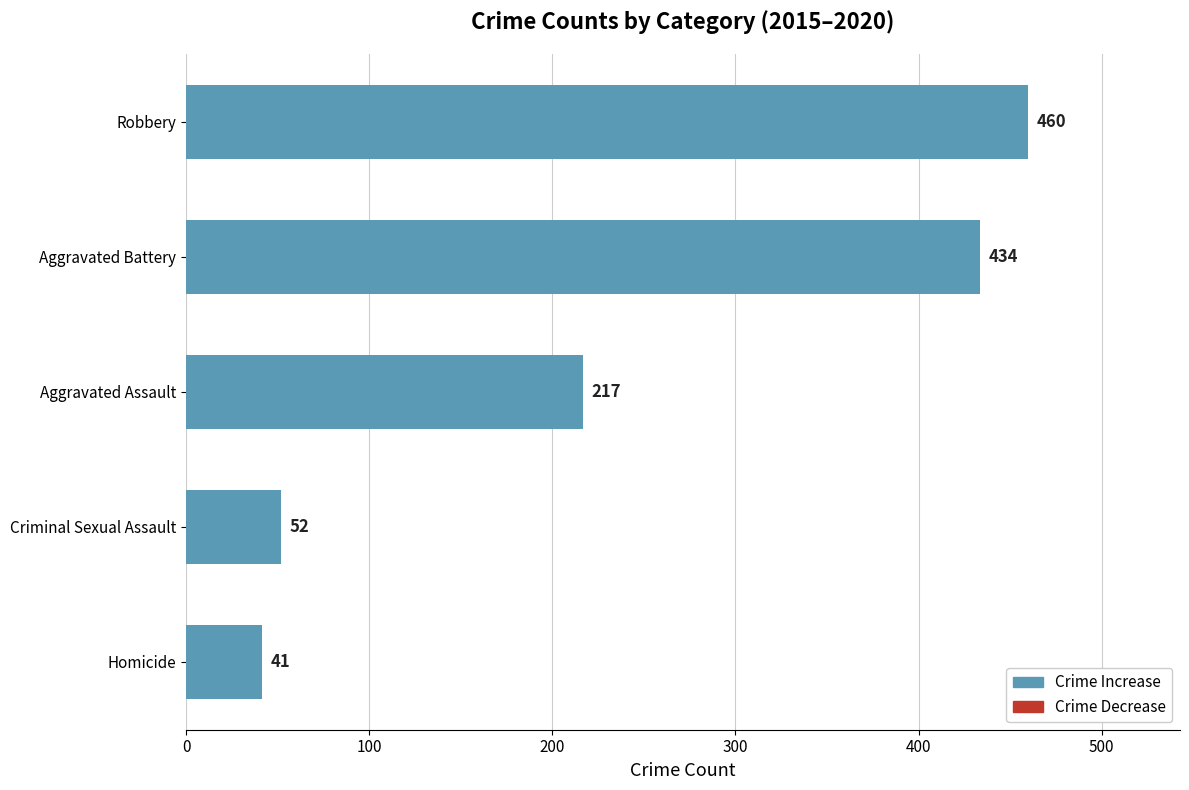

What is the difference between the maximum and second lowest values?

408.0